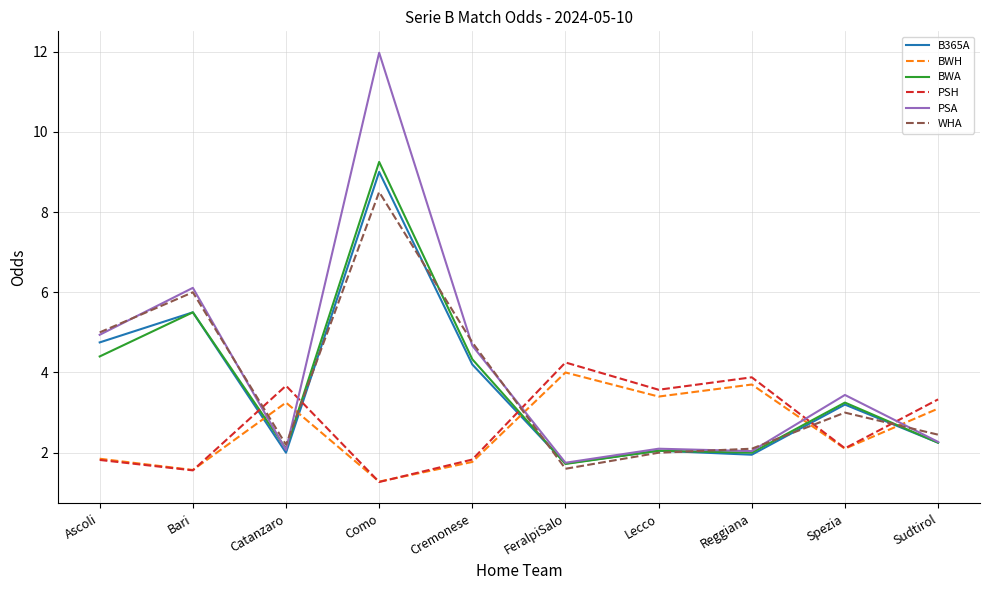

True or false: PSA has a value of 2.0 at Reggiana.

True